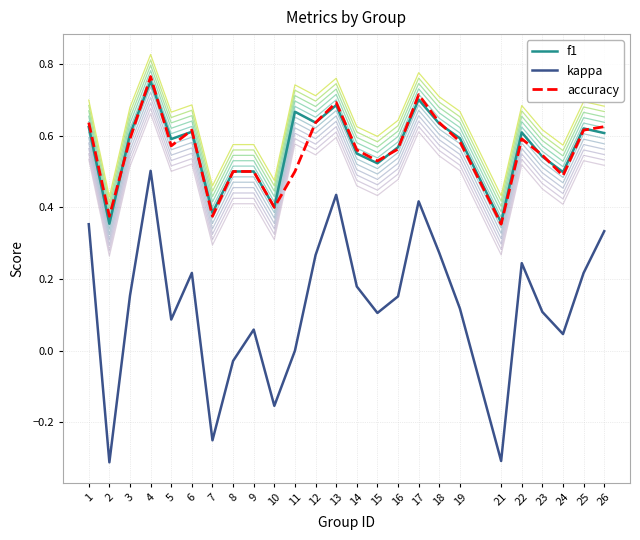

True or false: accuracy and kappa cross at least once.

False